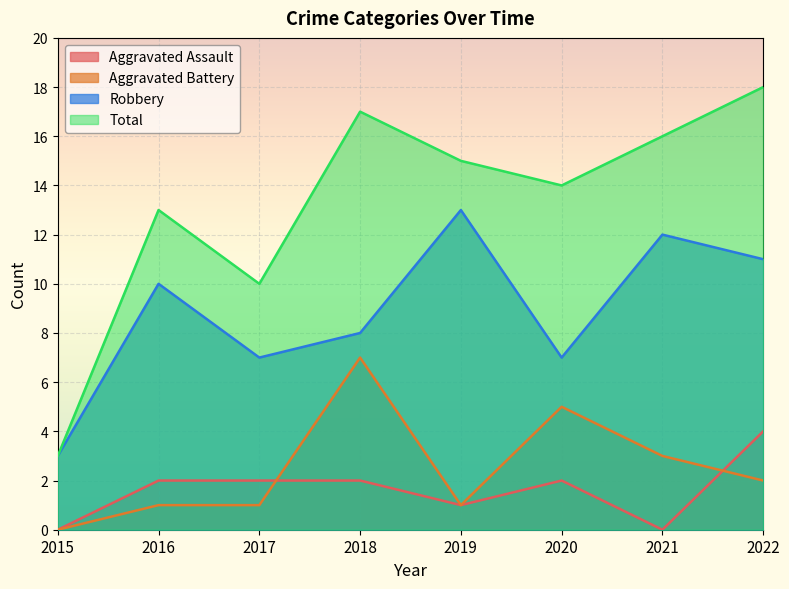

What value does the Total series have at 2015, to the nearest 5?

5